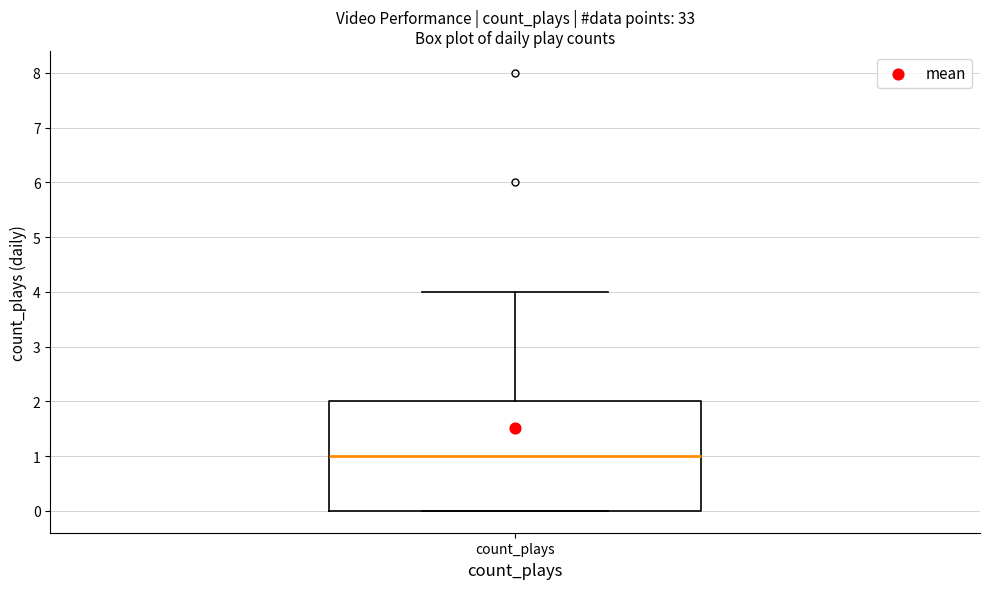

Transcribe this box plot: give where the median line is, the range the box spans, and where the two whiskers end, as read against the y-axis. The values are not printed on the chart, so give them approximately, as read against the axis.

median 1, box 0 to 2, whiskers 0 to 4